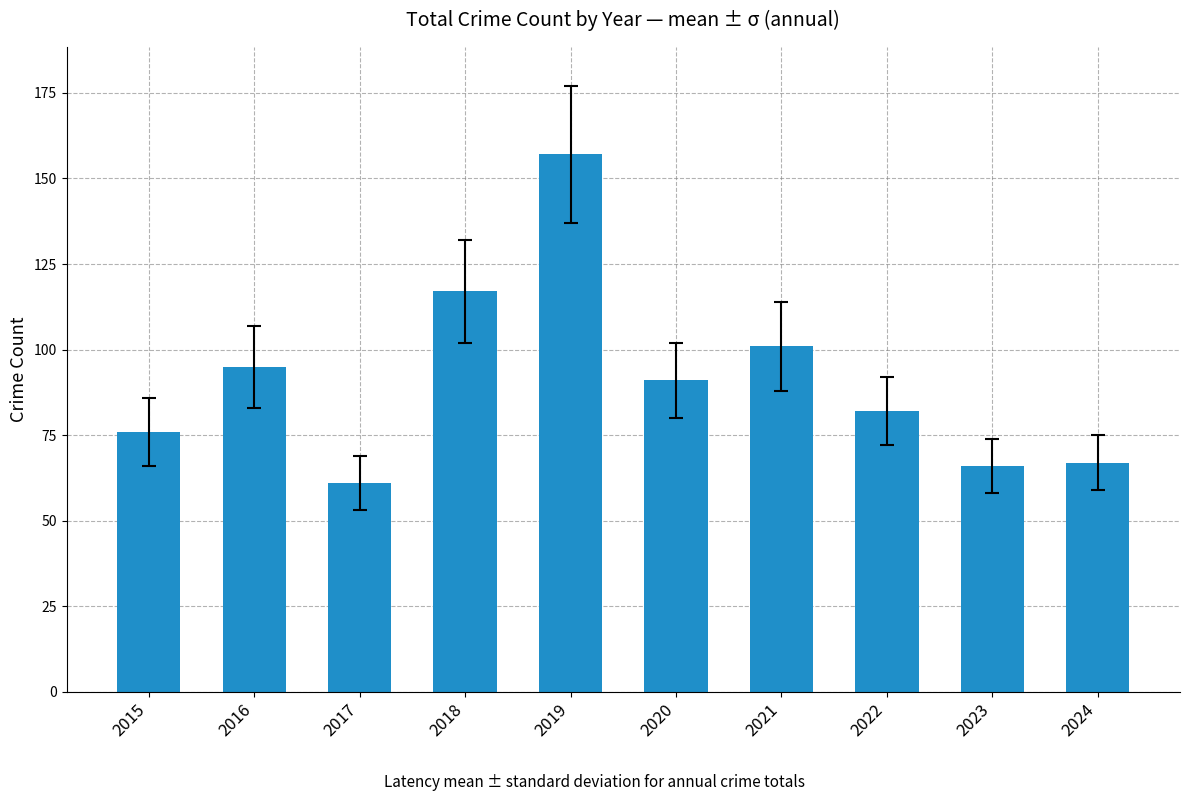

The chart shows a value of 67 at 2024. True or false?

True